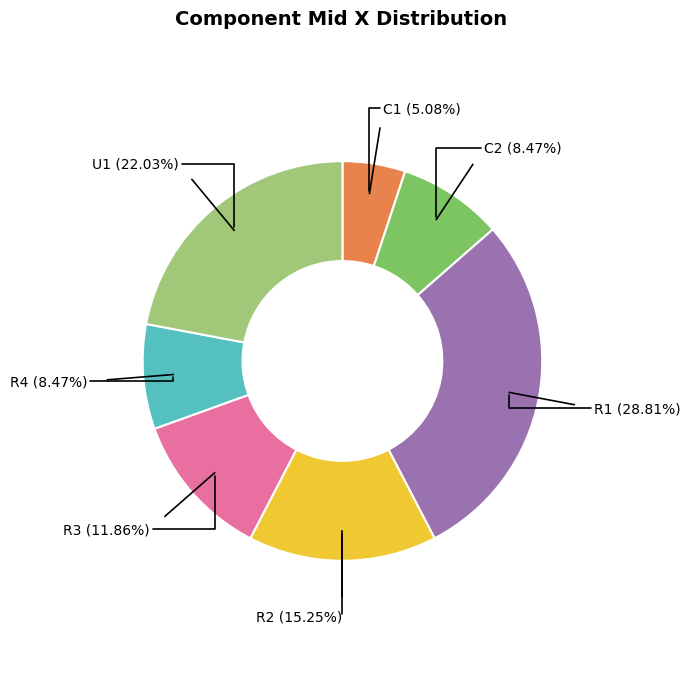

Is there any slice that represents more than half of the pie?

No